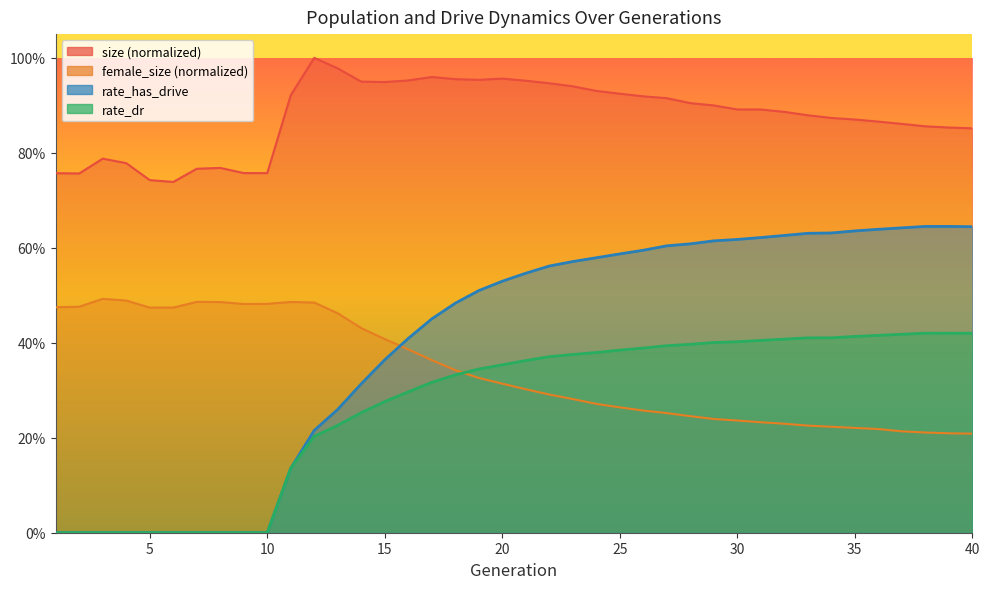

What is the difference between the rate_dr values at 22 and 16?

0.1